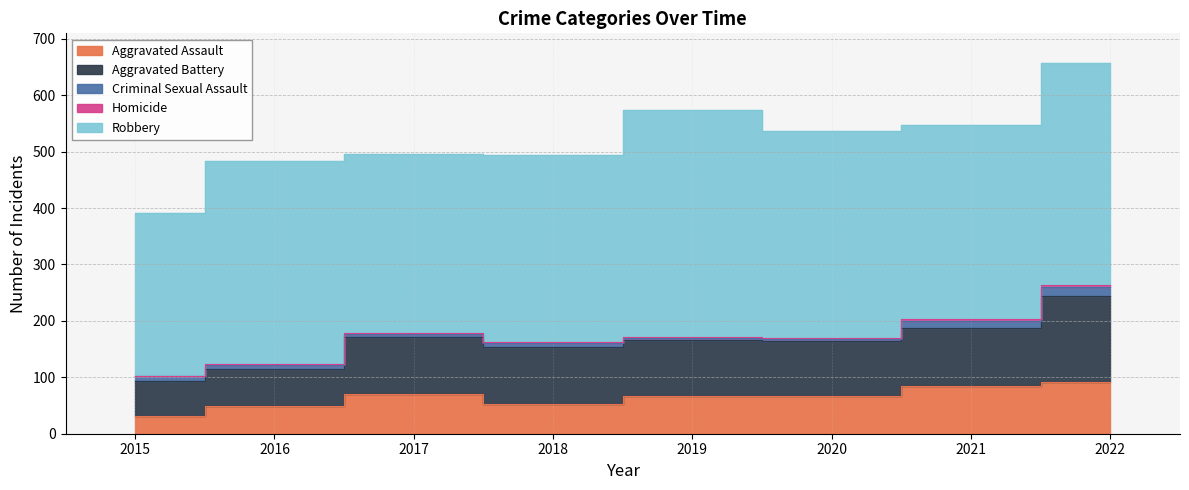

What is the spread (max minus min) of values at 2020?

365